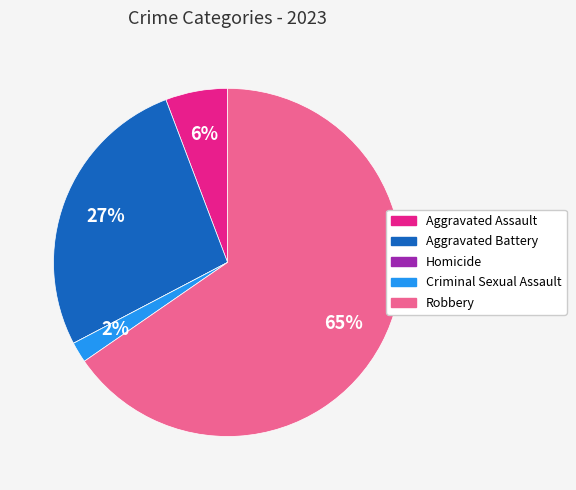

Which has a higher value, Aggravated Battery or Criminal Sexual Assault?

Aggravated Battery